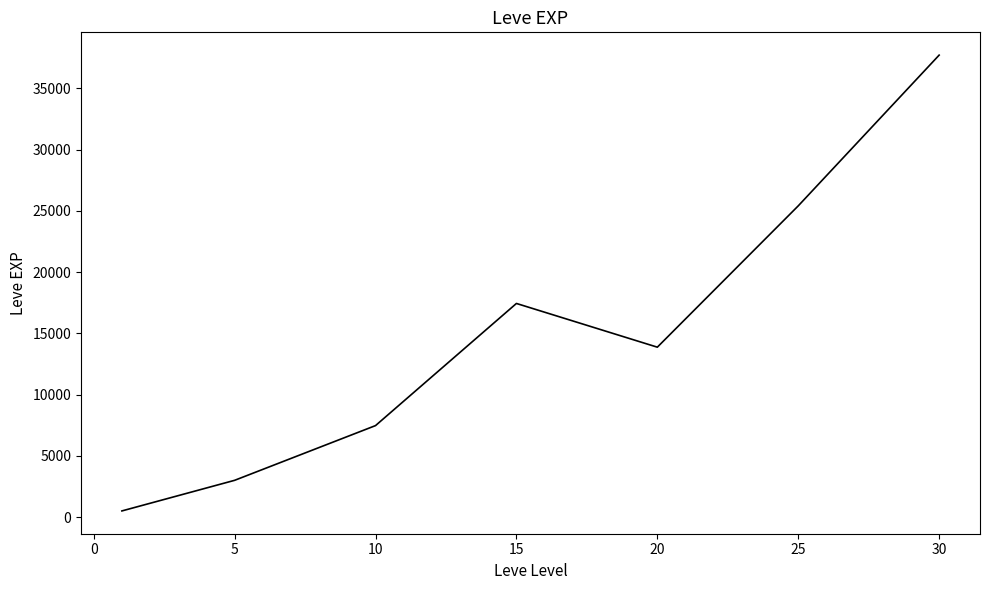

What is the difference between the second highest and second lowest values?

22401.7